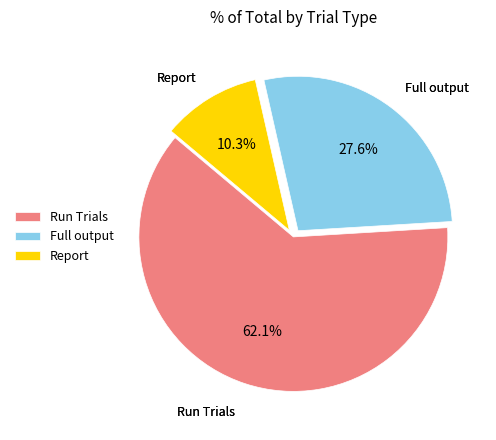

How many slices are in this pie chart?

3